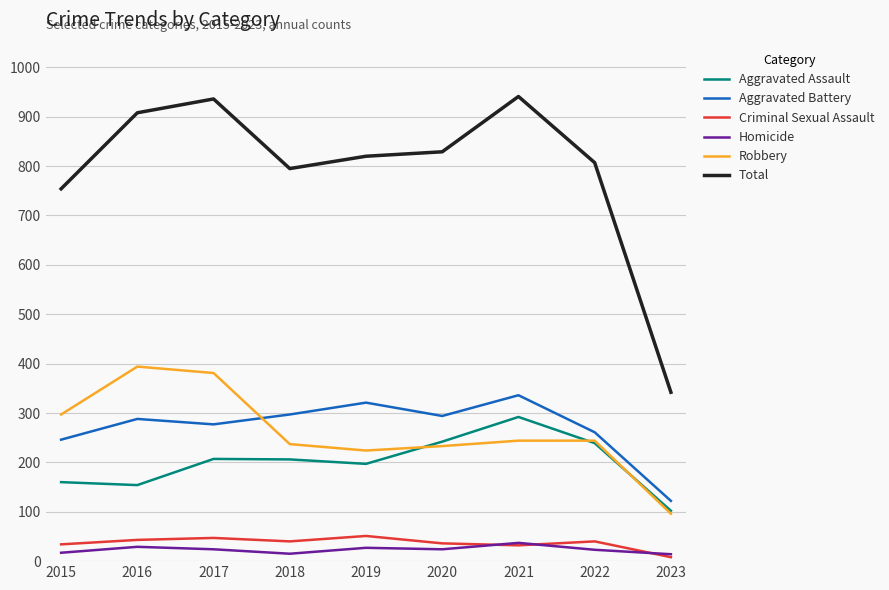

What is the total value across all series at 2020?

1658